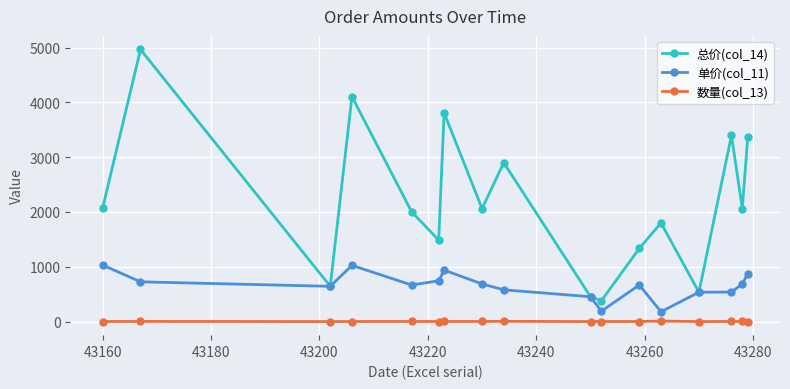

True or false: 数量(col_13) and 总价(col_14) cross at least once.

False